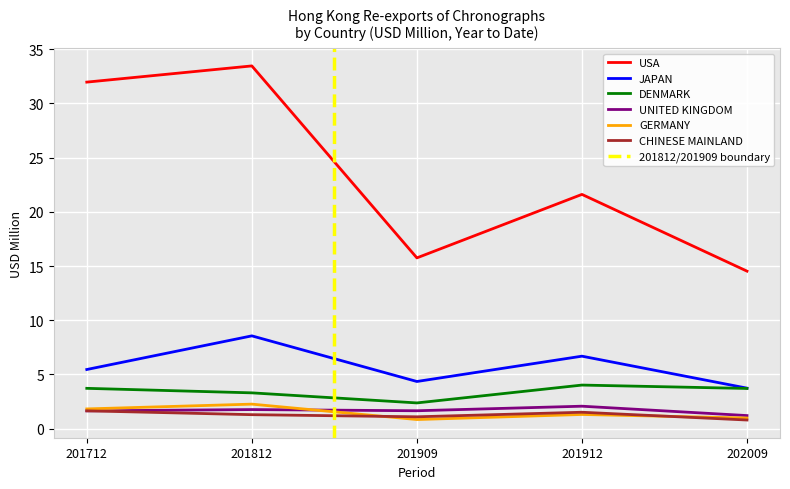

At which label is JAPAN closest to 6?

201712